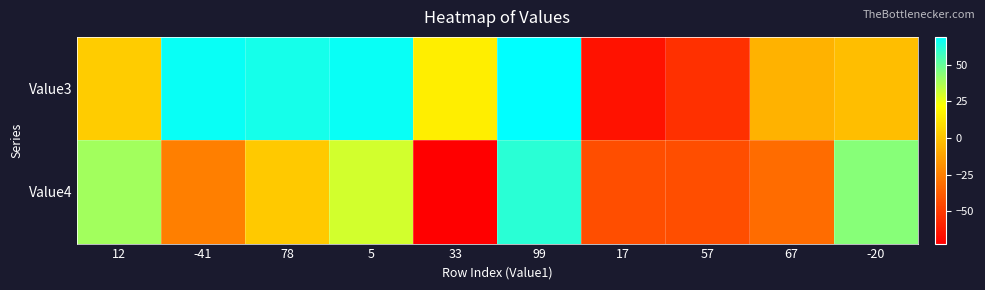

Rank the series by their maximum value, from highest to lowest.

Value3, Value4